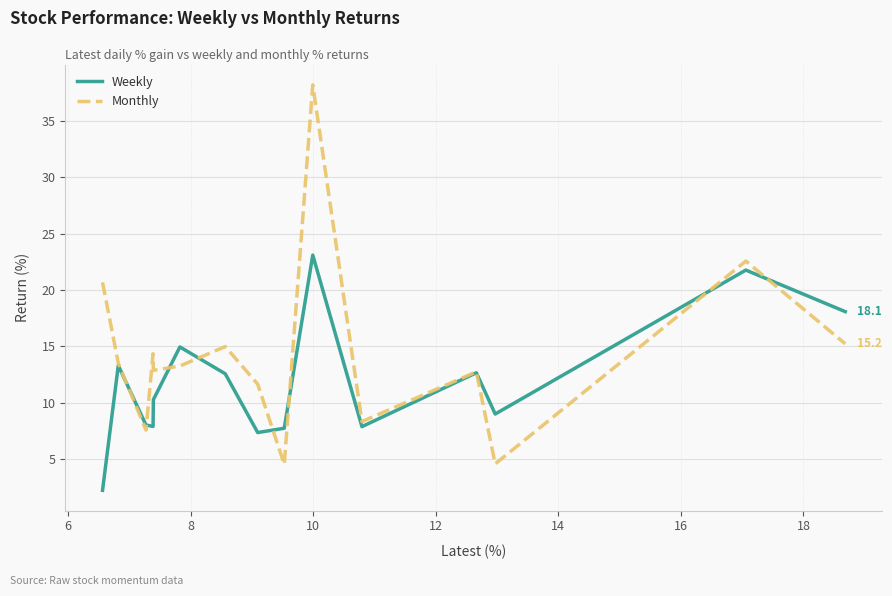

How many lines are shown in the chart?

2